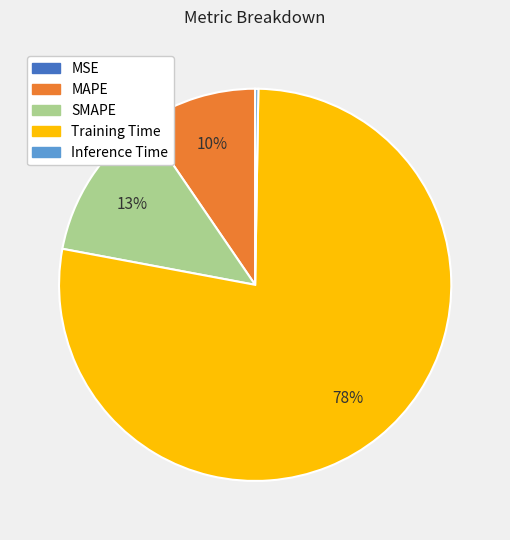

Which slice is the largest?

Training Time